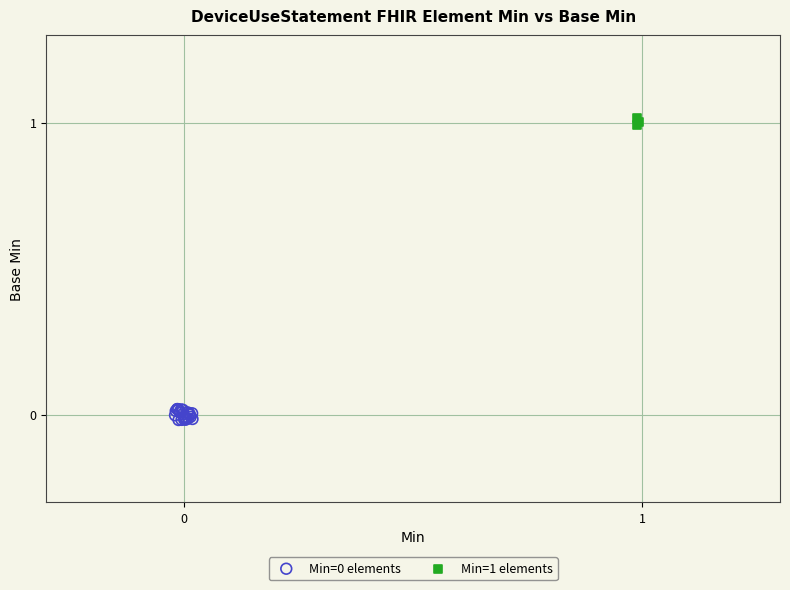

Which series contains the highest Y value?

Min=1 elements